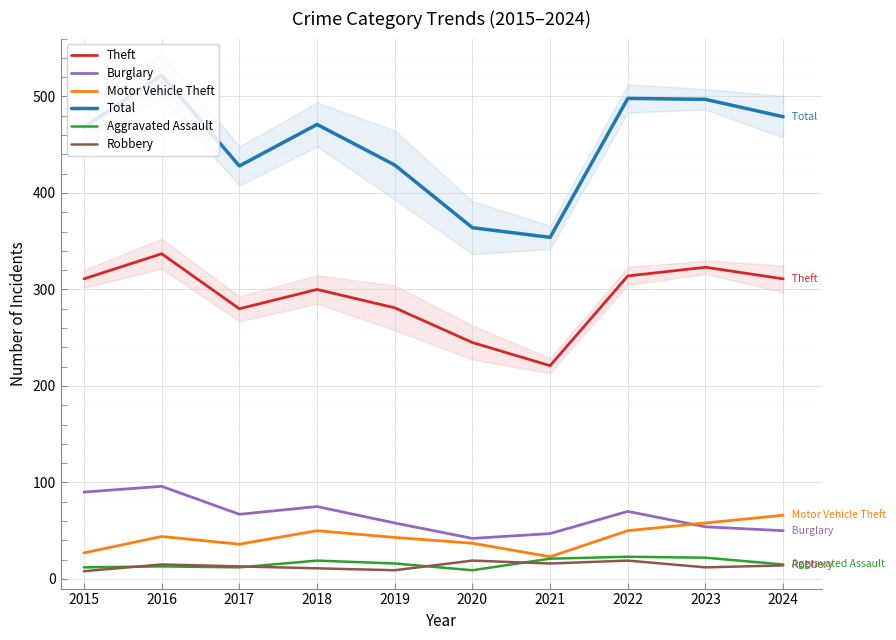

Reading left to right, extract all data points from this chart.

Theft: 2015=311	2016=337	2017=280	2018=300	2019=281	2020=245	2021=221	2022=314	2023=323	2024=311
Burglary: 2015=90	2016=96	2017=67	2018=75	2019=58	2020=42	2021=47	2022=70	2023=54	2024=50
Motor Vehicle Theft: 2015=27	2016=44	2017=36	2018=50	2019=43	2020=37	2021=23	2022=50	2023=58	2024=66
Total: 2015=468	2016=522	2017=428	2018=471	2019=429	2020=364	2021=354	2022=498	2023=497	2024=479
Aggravated Assault: 2015=12	2016=13	2017=12	2018=19	2019=16	2020=9	2021=21	2022=23	2023=22	2024=15
Robbery: 2015=8	2016=15	2017=13	2018=11	2019=9	2020=19	2021=16	2022=19	2023=12	2024=14